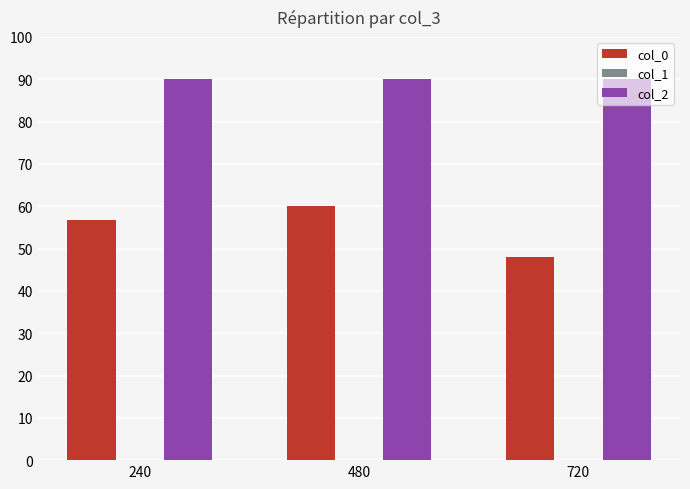

Does the chart contain any negative values?

No